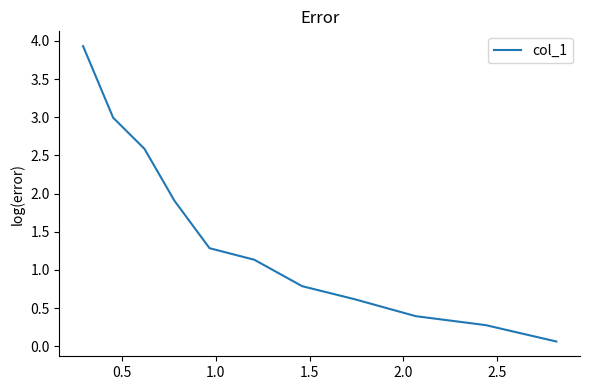

What is the minimum value shown in the chart?

0.1